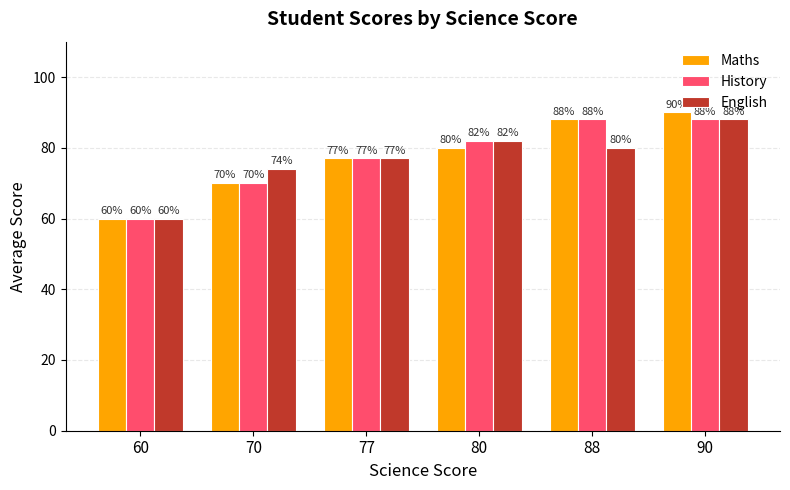

Which series has the largest range (max minus min)?

Maths